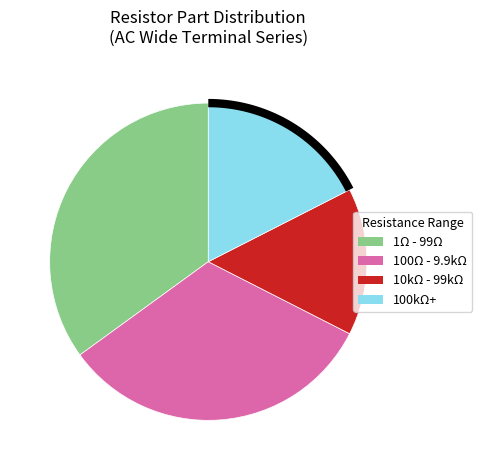

Is 38 the majority of the pie?

No